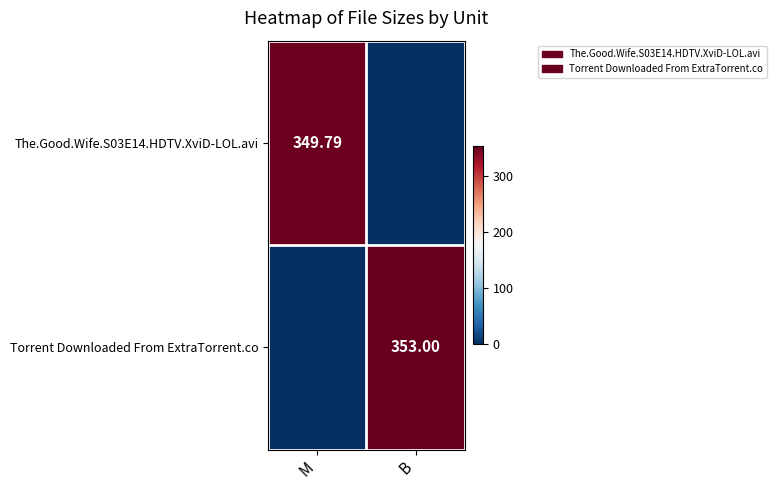

What is the sum of all The.Good.Wife.S03E14.HDTV.XviD-LOL.avi values?

349.8